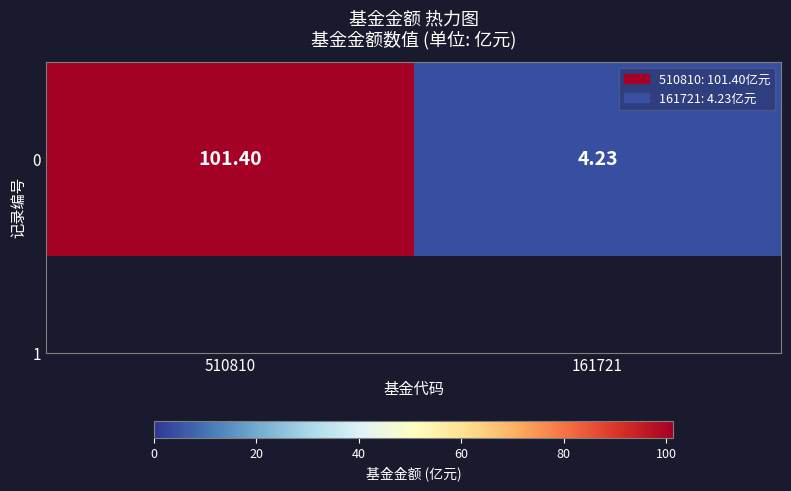

What is the maximum value shown in the chart?

101.4